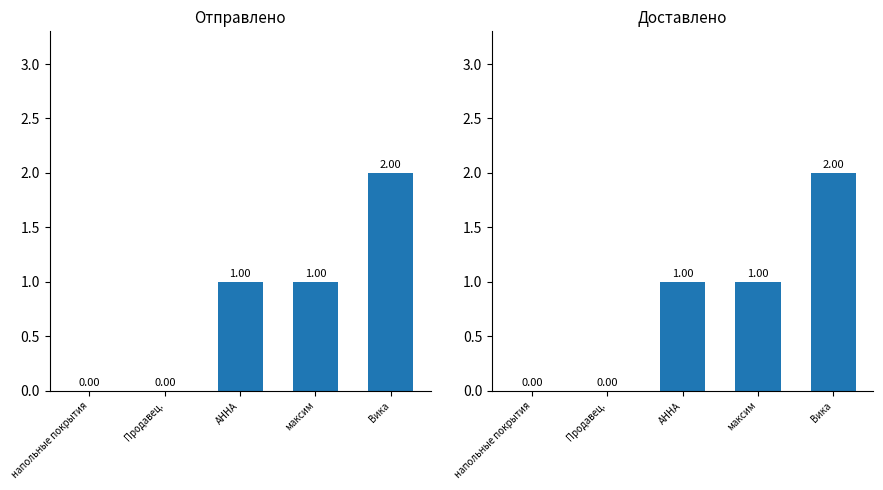

Reading left to right, transcribe all the data shown in this chart.

Отправлено: 0	0	1	1	2
Доставлено: 0	0	1	1	2